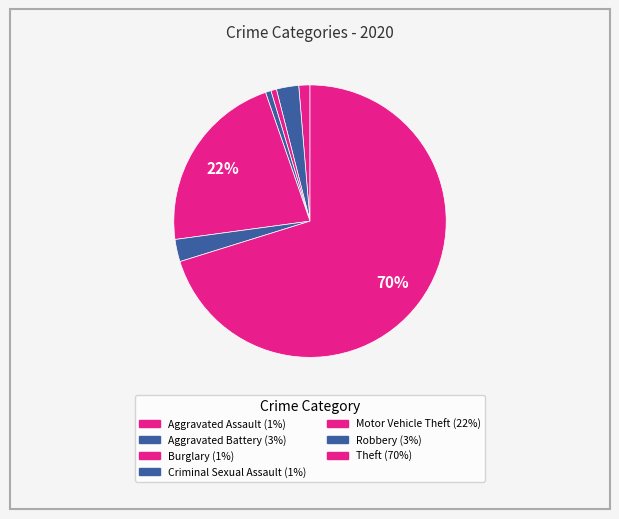

How many slices are in this pie chart?

7